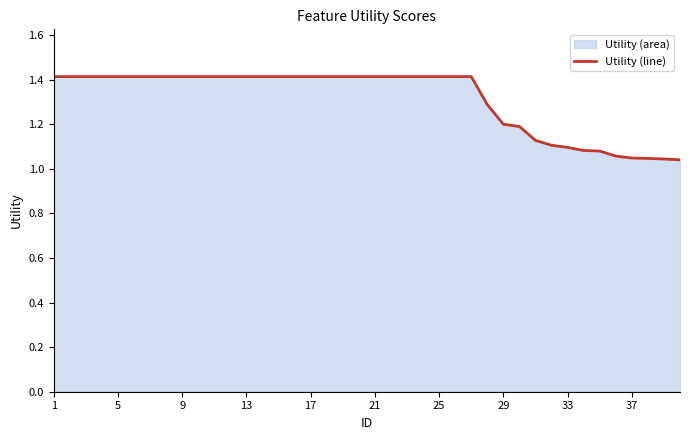

What is the maximum value shown in the chart?

1.4